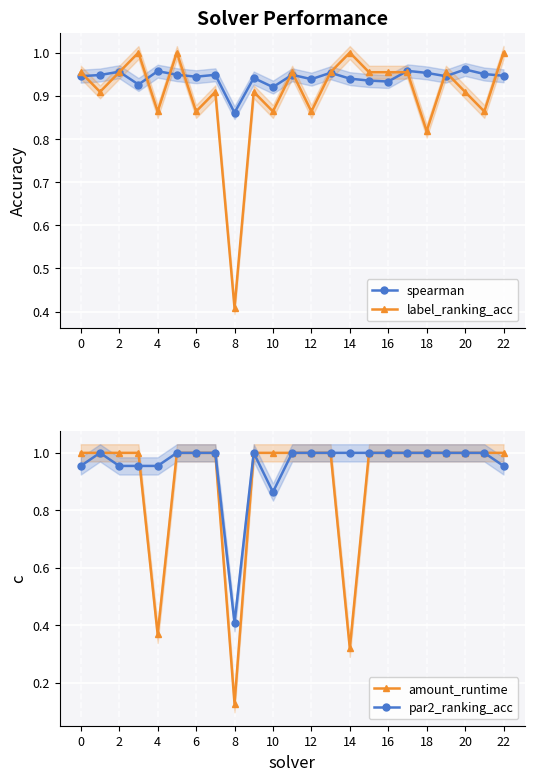

True or false: amount_runtime has a value of 1.8 at 0.

False